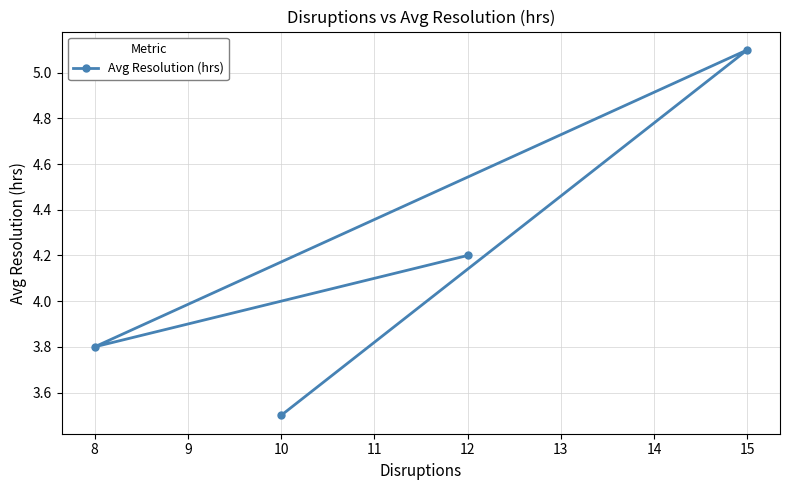

Which label corresponds to the smallest value in the chart?

10